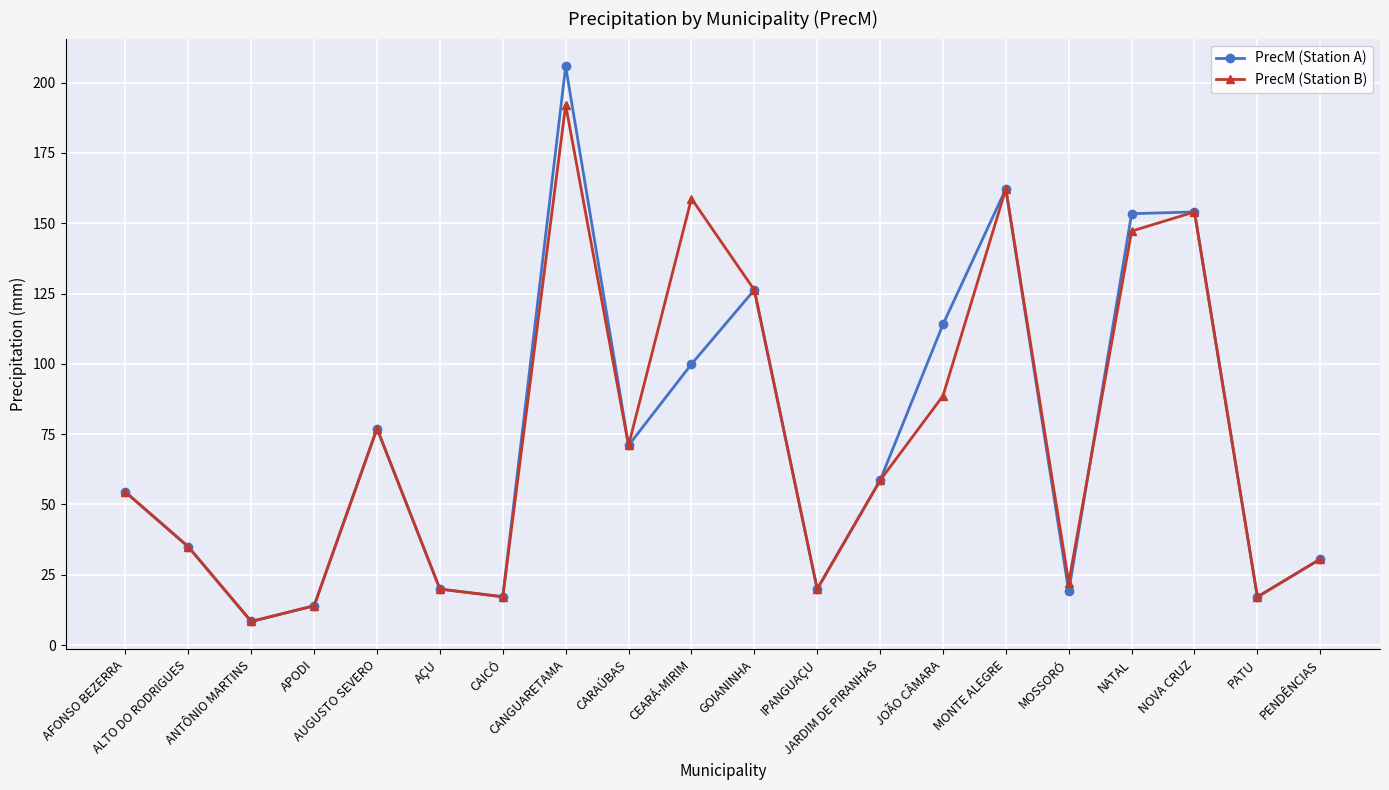

Where is the first local minimum for PrecM (Station B)?

ANTÔNIO MARTINS